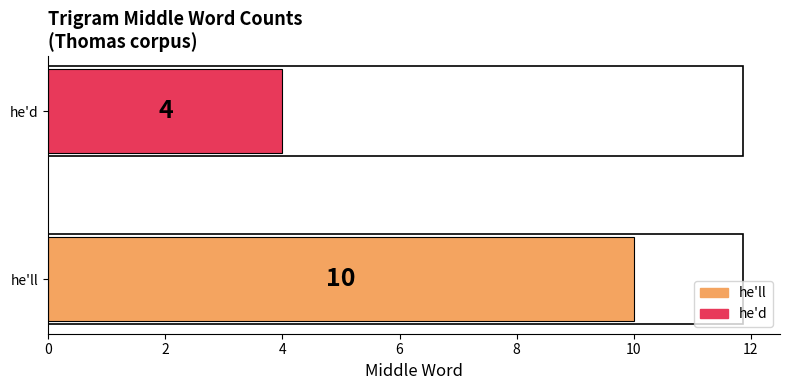

Reading bottom to top, transcribe all the data shown in this chart.

he'll=10	he'd=4